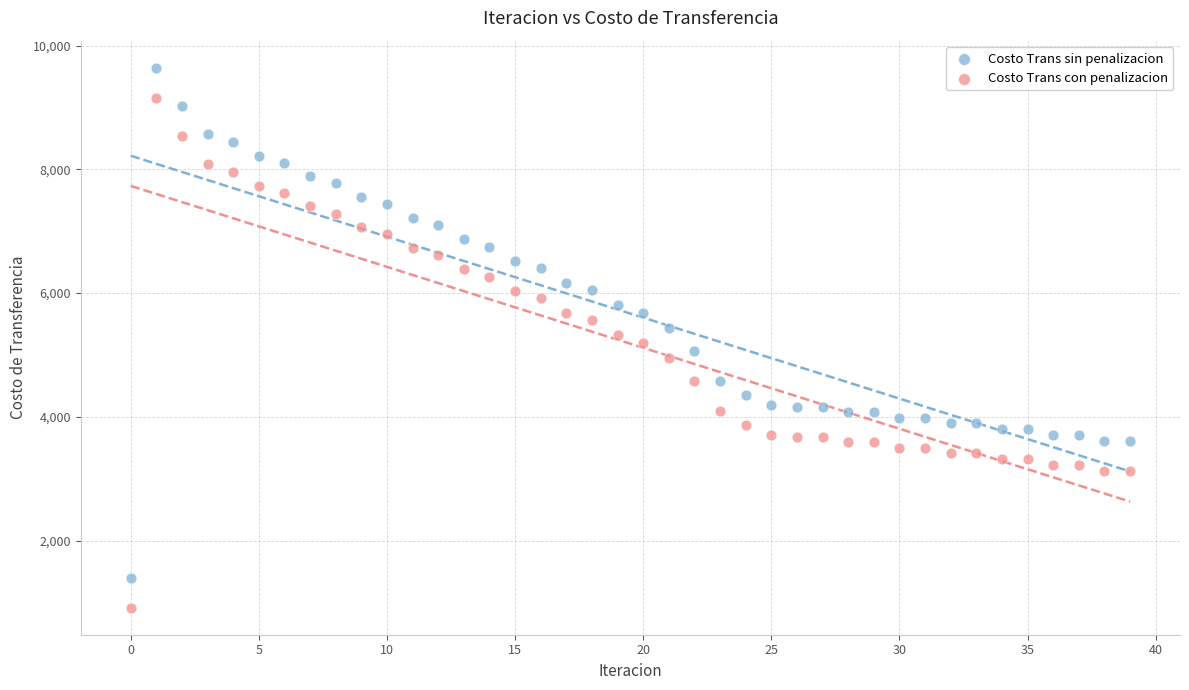

What are all the series names shown in the legend?

Costo Trans sin penalizacion, Costo Trans con penalizacion